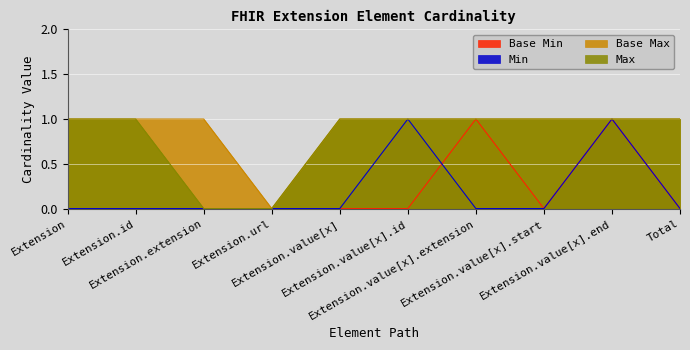

Does the chart display data point markers on the line(s)?

No